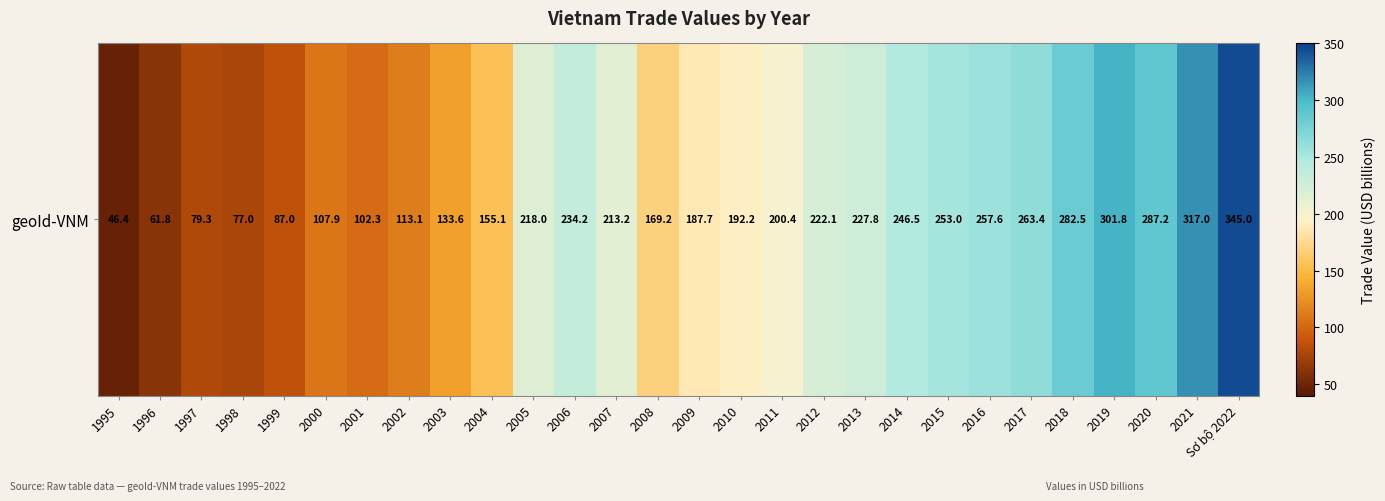

Is it true that the value at 2010 is 97.8?

False